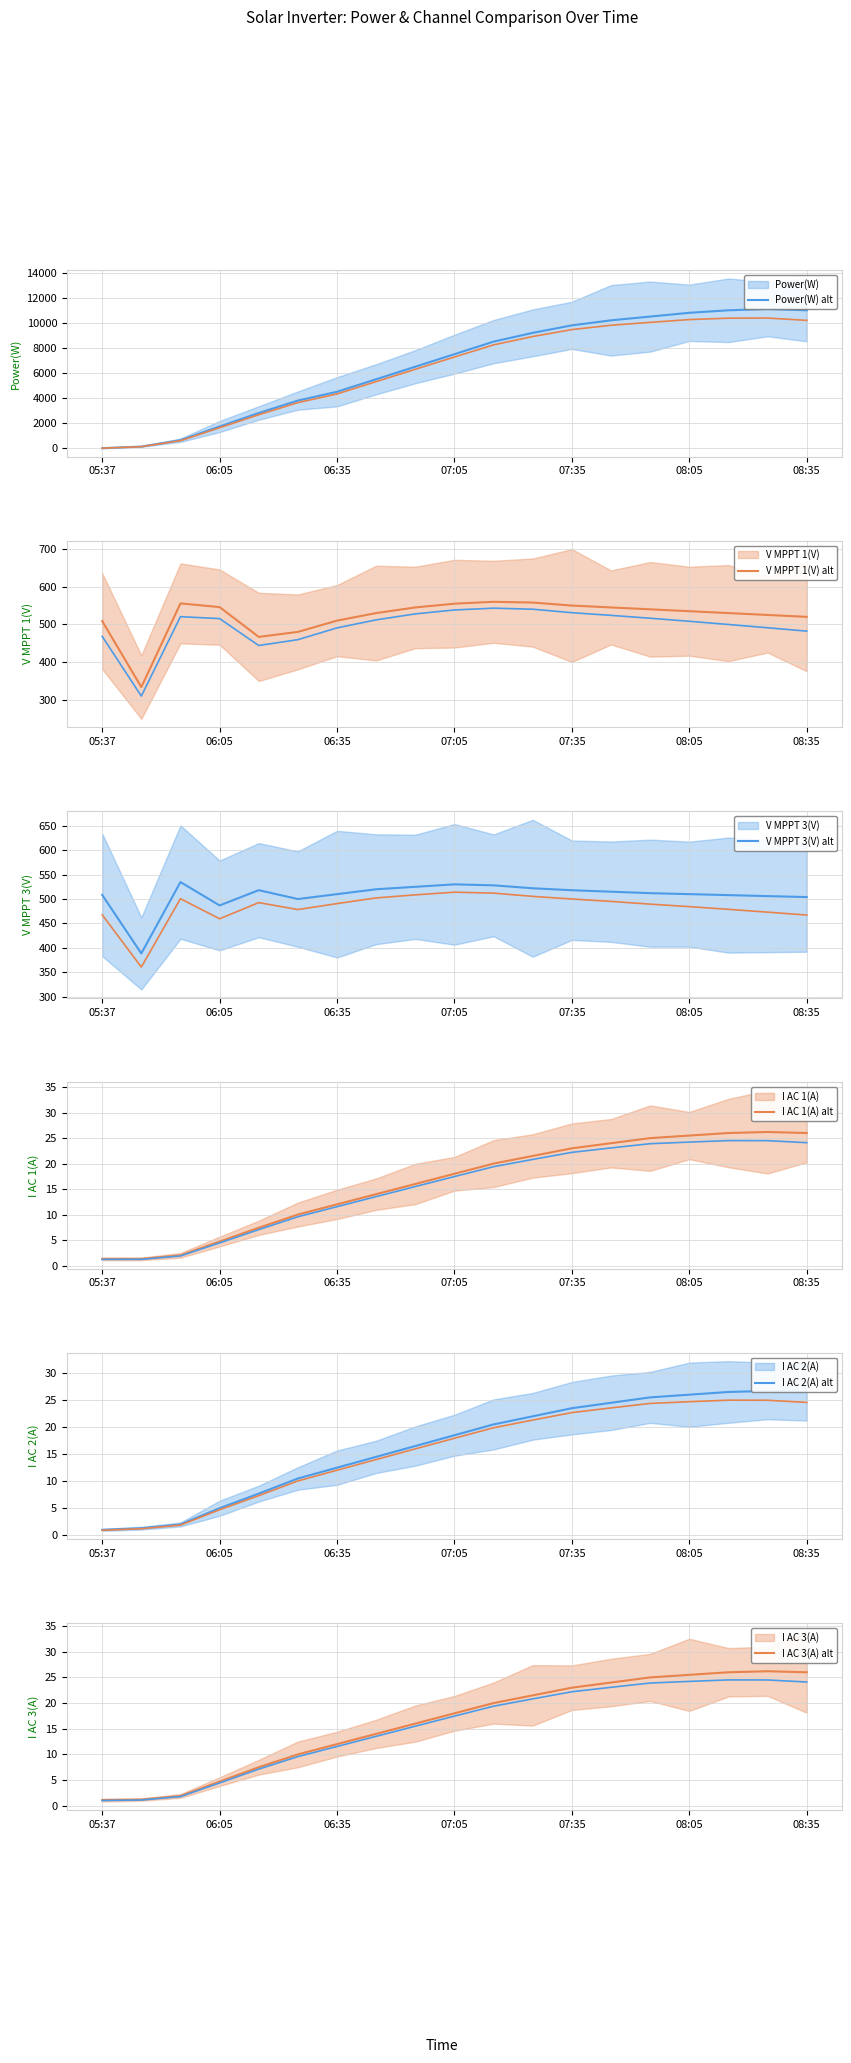

In I AC 2(A), how many points are higher than both neighbors (excluding endpoints)?

1